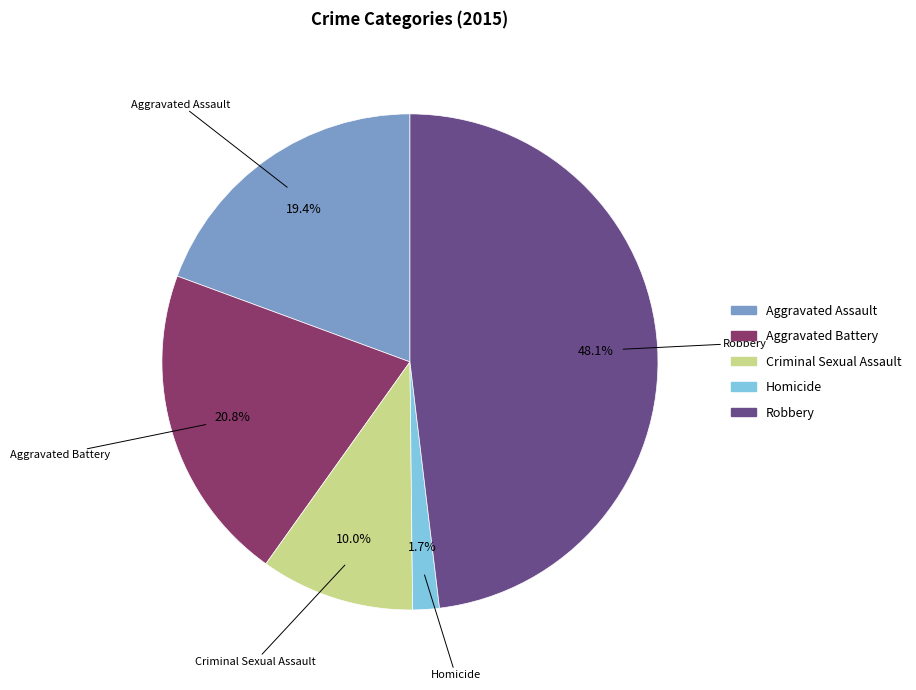

Rank the categories by value from highest to lowest.

Robbery, Aggravated Battery, Aggravated Assault, Criminal Sexual Assault, Homicide